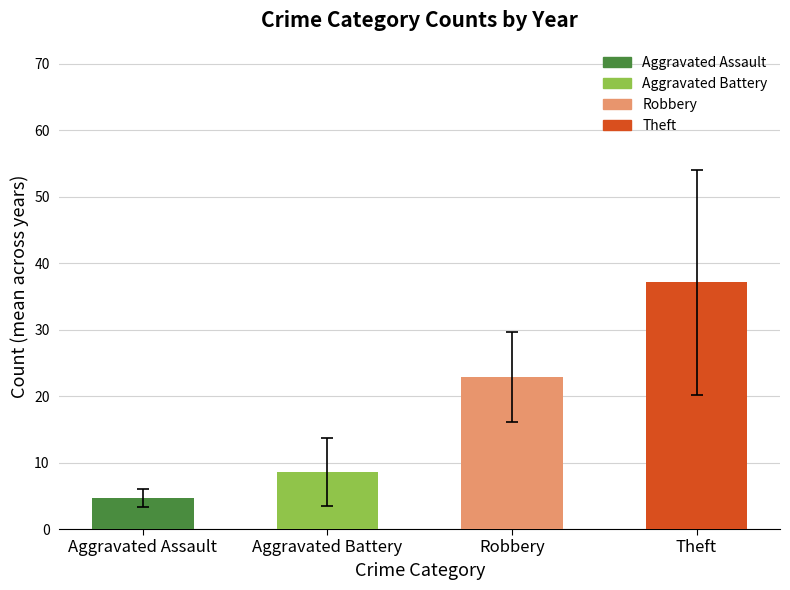

Approximately how many times larger is the value at Robbery compared to Theft?

0.6